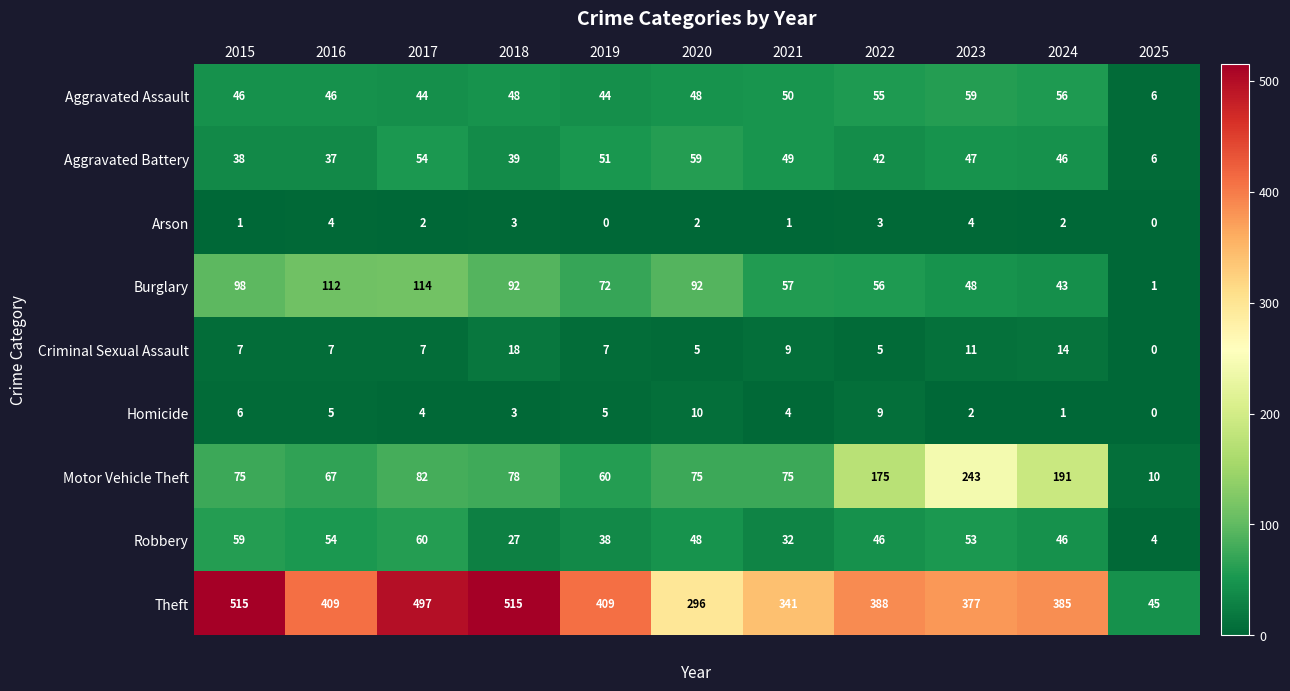

The value of Robbery at 2019 is 53. True or false?

False